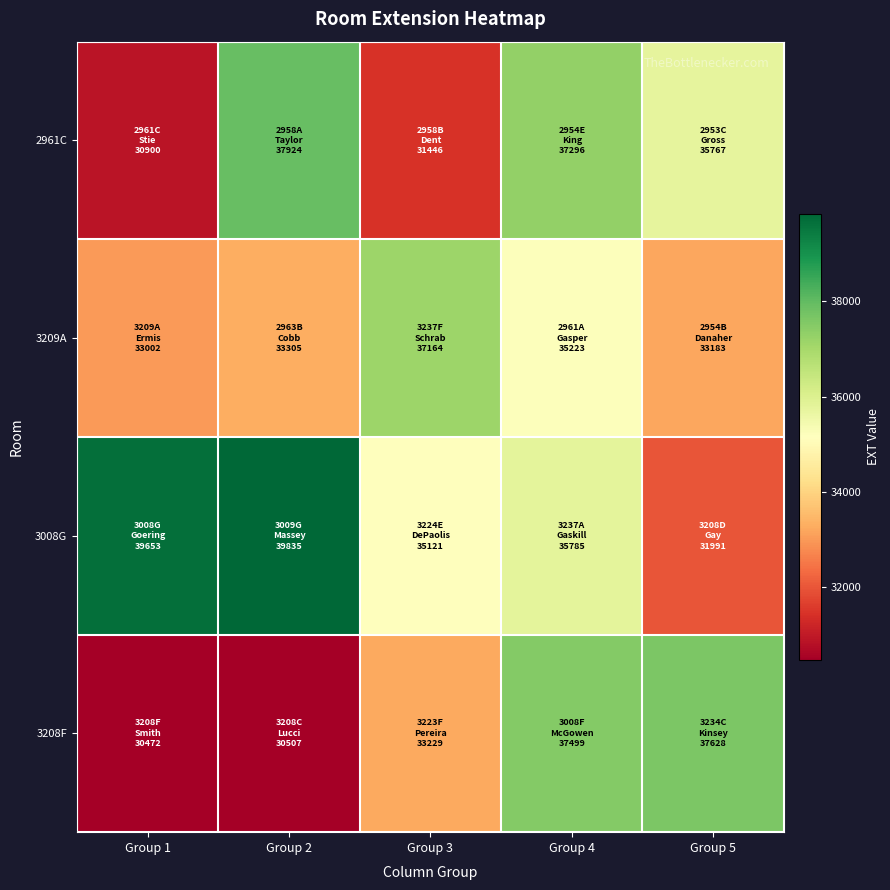

Between Group 1 and Group 4, which series saw the biggest shift?

3208F